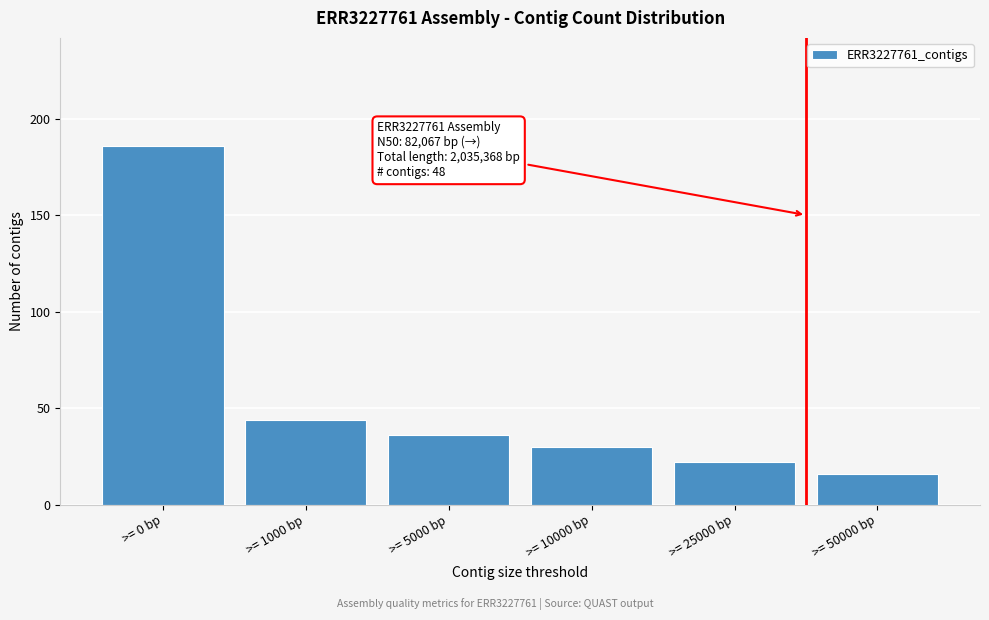

Reading left to right, list all the values displayed in this chart.

186	44	36	30	22	16